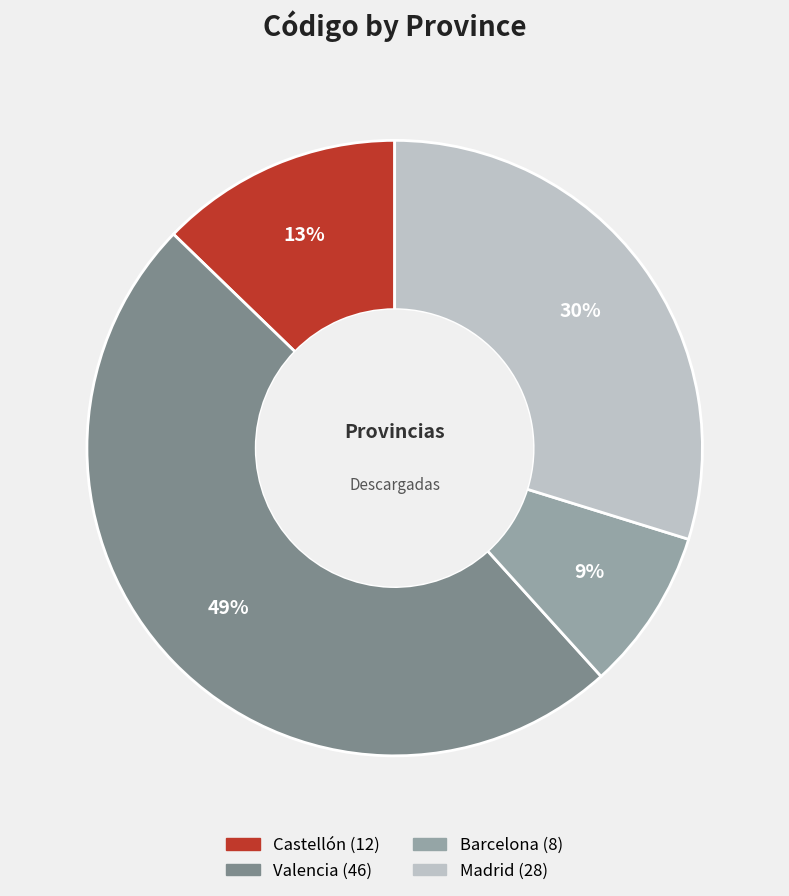

Between Valencia and Castellón, which is larger?

Valencia